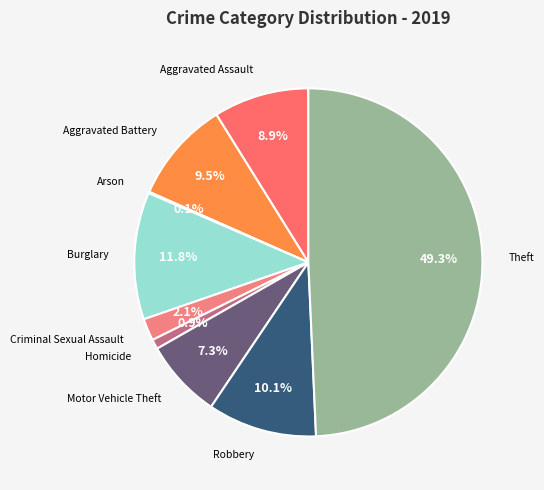

True or false: Burglary accounts for 12% of the total.

True